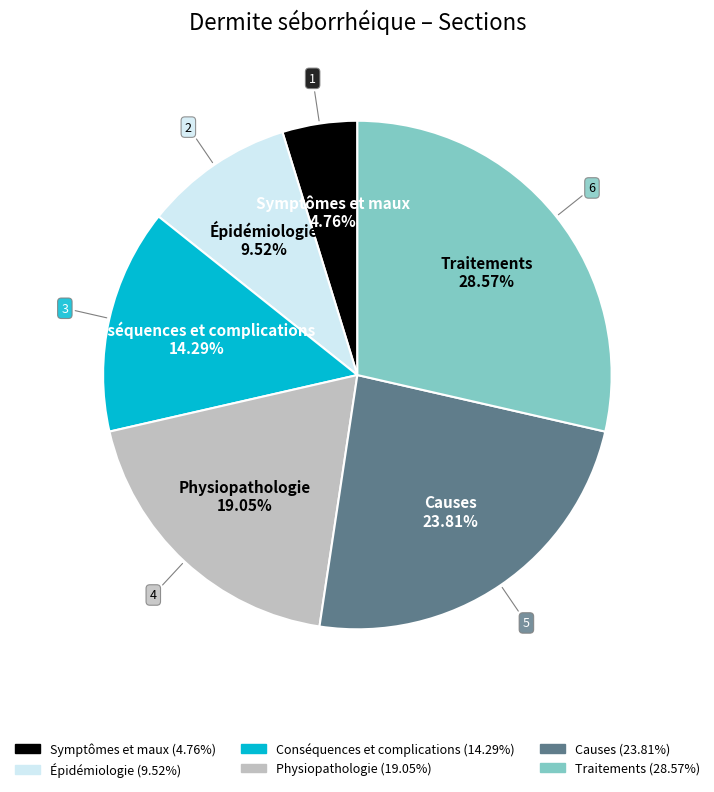

Approximately how many times larger is the value at Symptômes et maux compared to Épidémiologie?

0.5